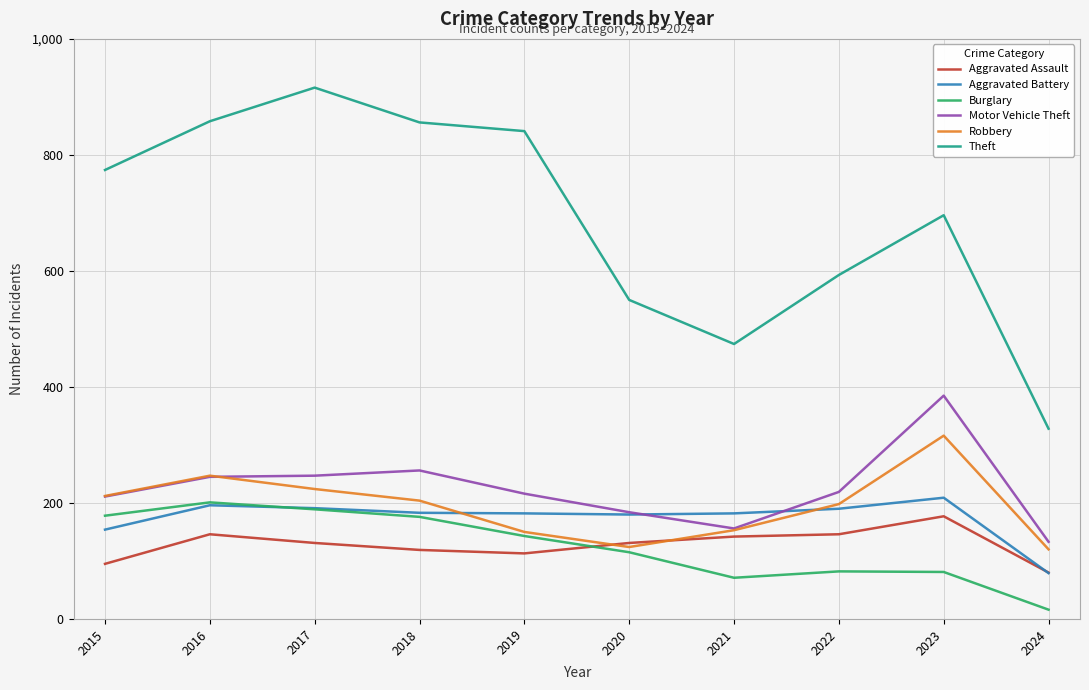

The Burglary series shows 201 at 2016. True or false?

True